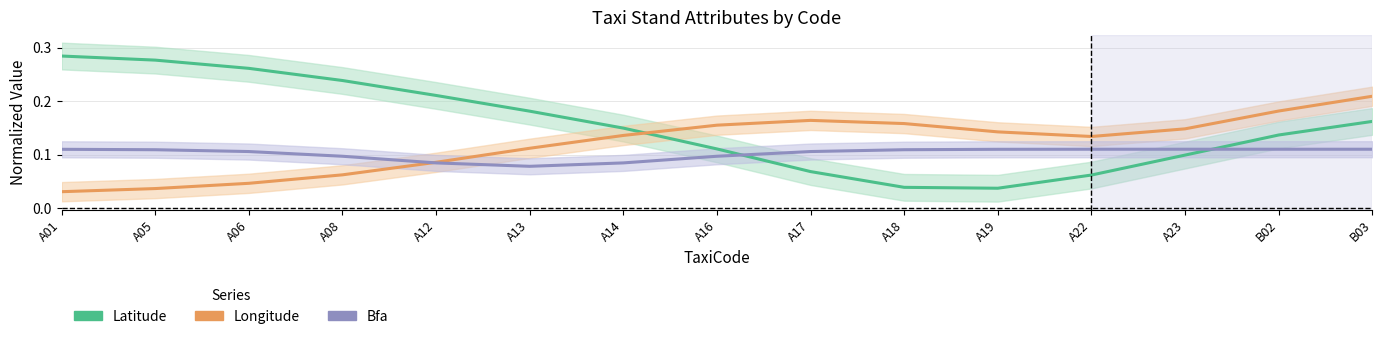

Reading right to left, transcribe all the data shown in this chart.

Latitude: B03=0.2	B02=0.1	A23=0.1	A22=0.1	A19=0.0	A18=0.0	A17=0.1	A16=0.1	A14=0.1	A13=0.2	A12=0.2	A08=0.2	A06=0.3	A05=0.3	A01=0.3
Longitude: B03=0.2	B02=0.2	A23=0.1	A22=0.1	A19=0.1	A18=0.2	A17=0.2	A16=0.2	A14=0.1	A13=0.1	A12=0.1	A08=0.1	A06=0.0	A05=0.0	A01=0.0
Bfa: B03=0.1	B02=0.1	A23=0.1	A22=0.1	A19=0.1	A18=0.1	A17=0.1	A16=0.1	A14=0.1	A13=0.1	A12=0.1	A08=0.1	A06=0.1	A05=0.1	A01=0.1